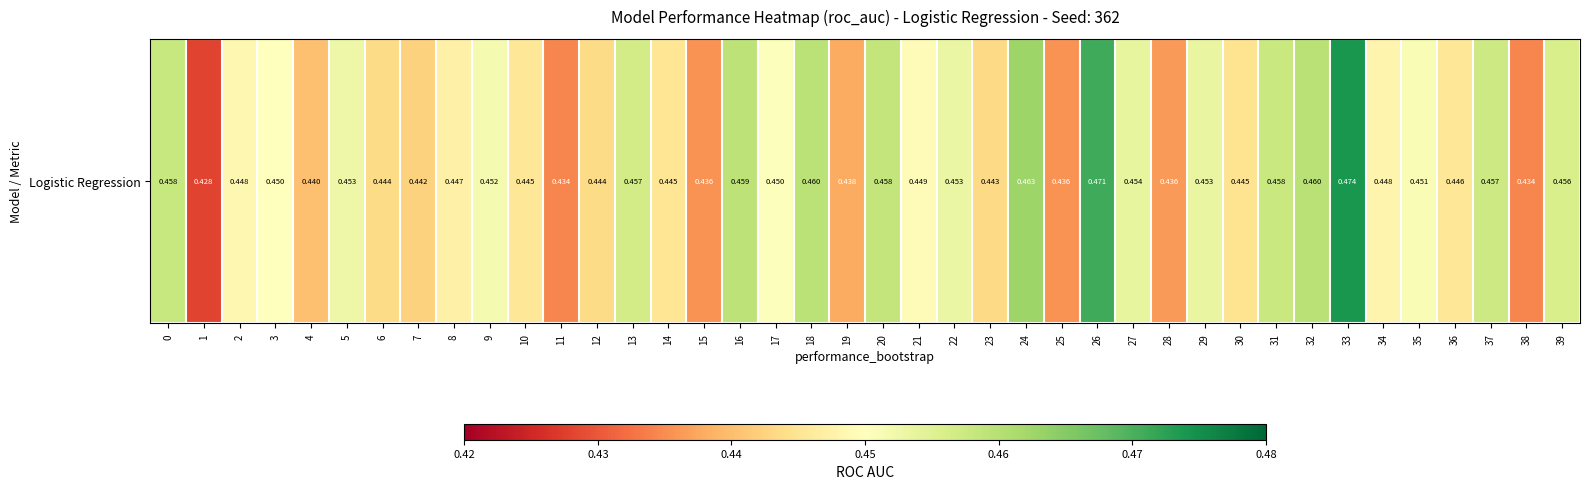

List the labels in order of value, smallest first.

1, 38, 11, 25, 15, 28, 19, 4, 7, 23, 6, 12, 30, 14, 10, 36, 8, 34, 2, 21, 3, 17, 35, 9, 5, 22, 29, 27, 39, 13, 37, 31, 0, 20, 16, 18, 32, 24, 26, 33